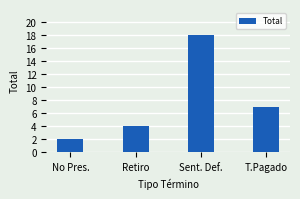

Rank the categories by value from lowest to highest.

No Pres., Retiro, T.Pagado, Sent. Def.